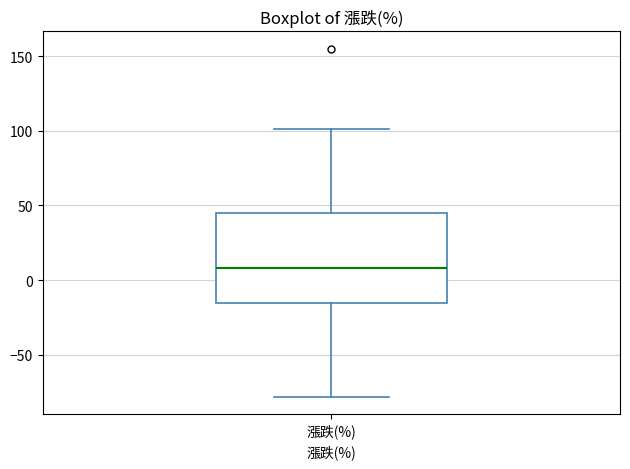

Read this box plot against the y-axis: the position of the median line, the range covered by the box, and the ends of both whiskers. The values are not printed on the chart, so give them approximately, as read against the axis.

median 10, box -15 to 45, whiskers -80 to 100